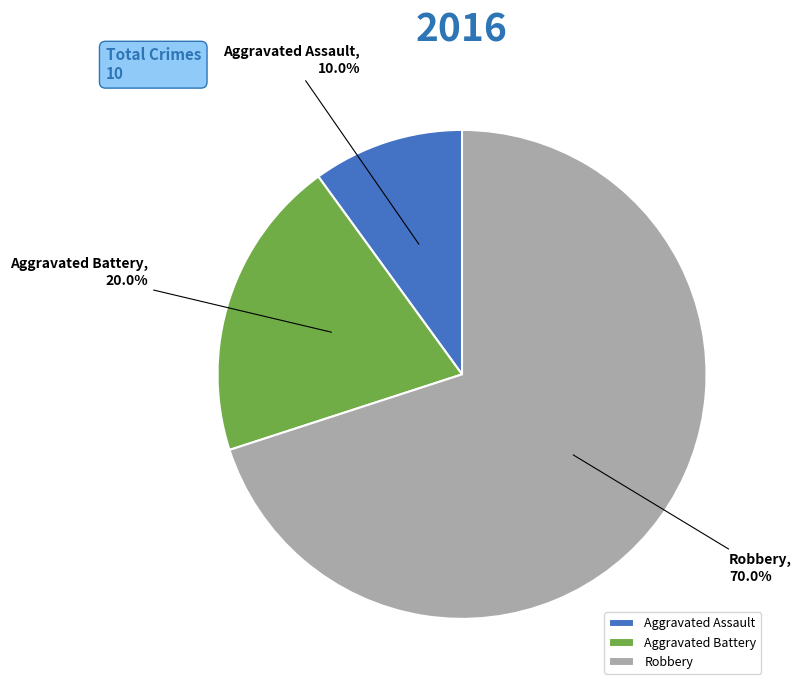

What percentage is the Aggravated Assault slice, to the nearest percent?

10%